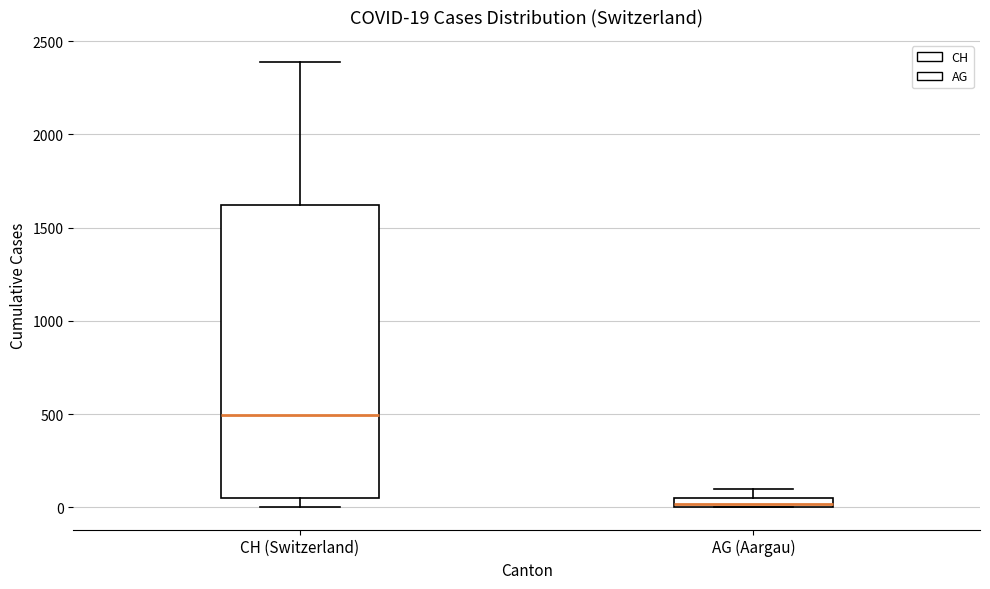

Comparing the boxes themselves (not the whiskers), which one is the tallest?

CH (Switzerland)